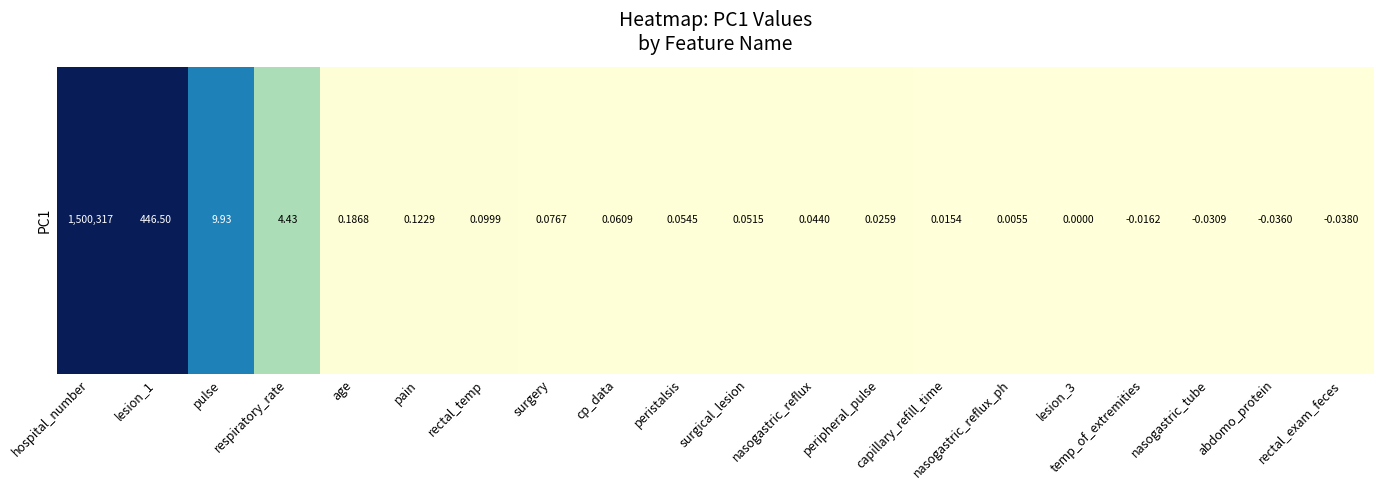

List the labels in order of value, largest first.

hospital_number, lesion_1, pulse, respiratory_rate, age, pain, rectal_temp, surgery, cp_data, peristalsis, surgical_lesion, nasogastric_reflux, peripheral_pulse, capillary_refill_time, nasogastric_reflux_ph, lesion_3, temp_of_extremities, nasogastric_tube, abdomo_protein, rectal_exam_feces